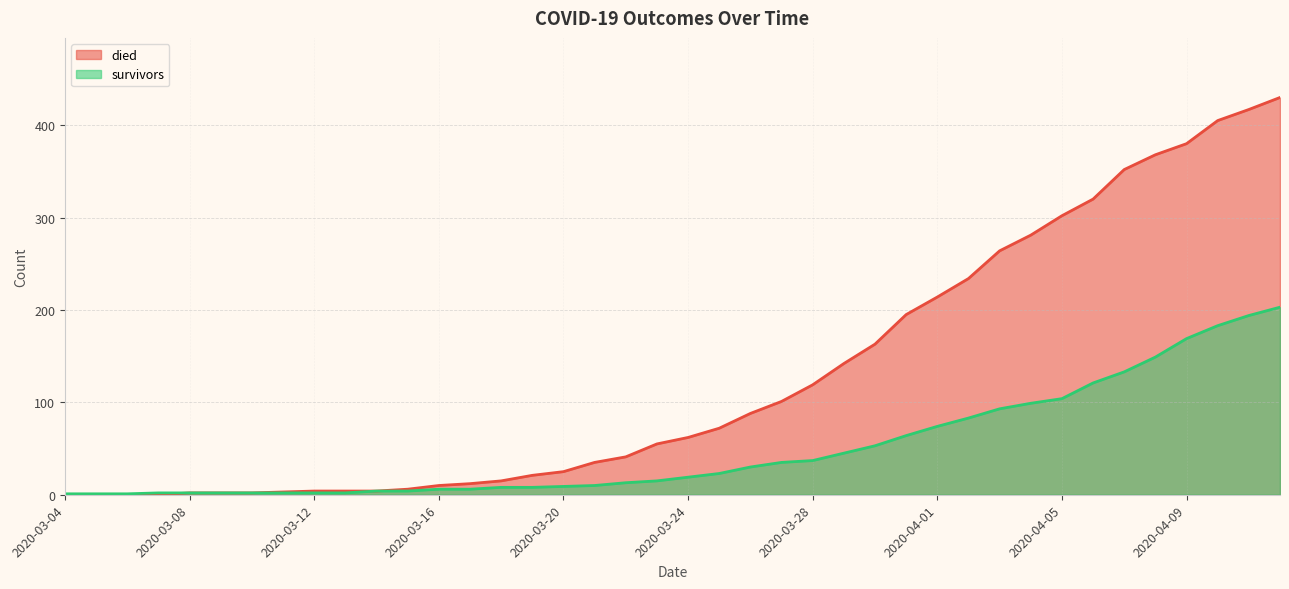

True or false: died has a value of 3 at 2020-03-08.

False